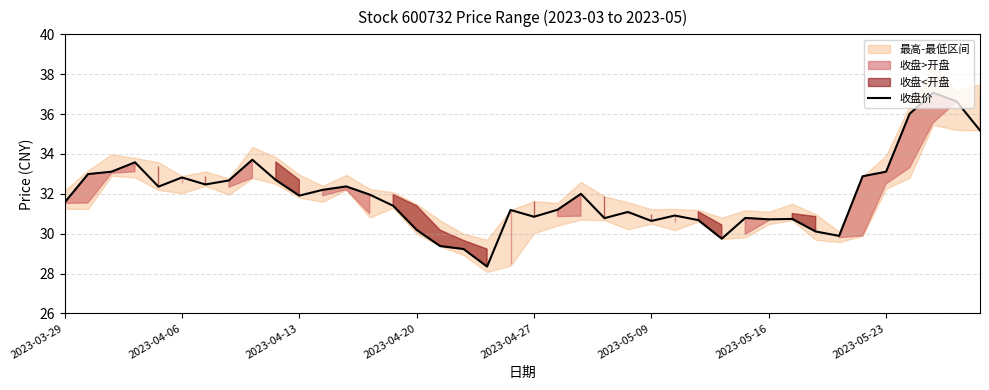

What is the highest value of the 收盘价 series?

37.1